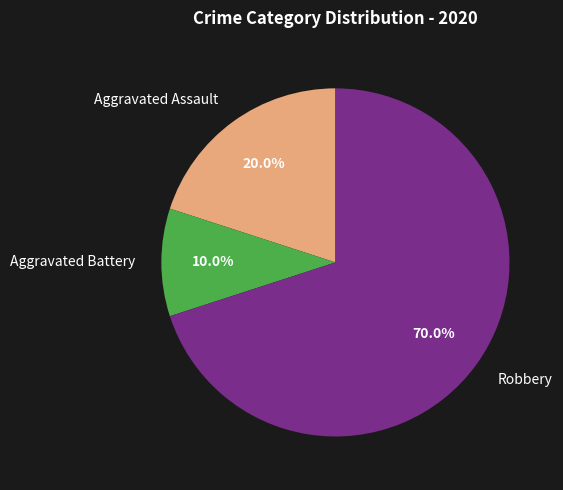

True or false: Aggravated Assault accounts for 33% of the total.

False